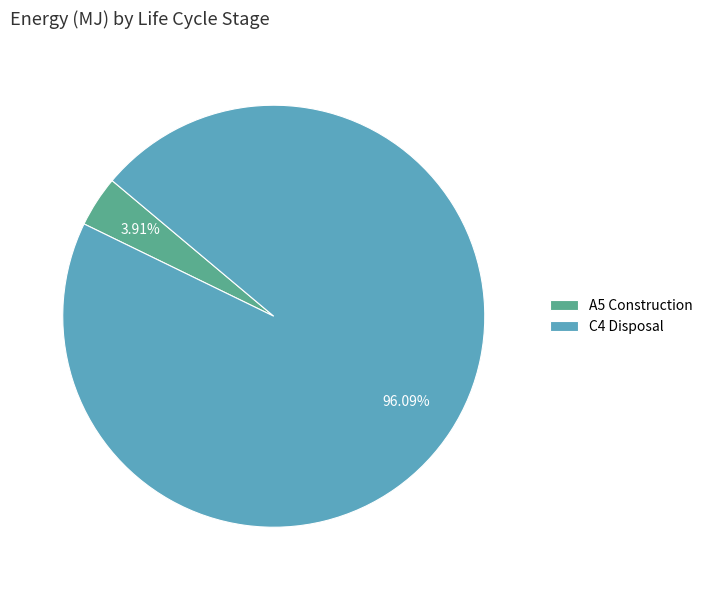

Rank the categories by value from highest to lowest.

C4 Disposal, A5 Construction